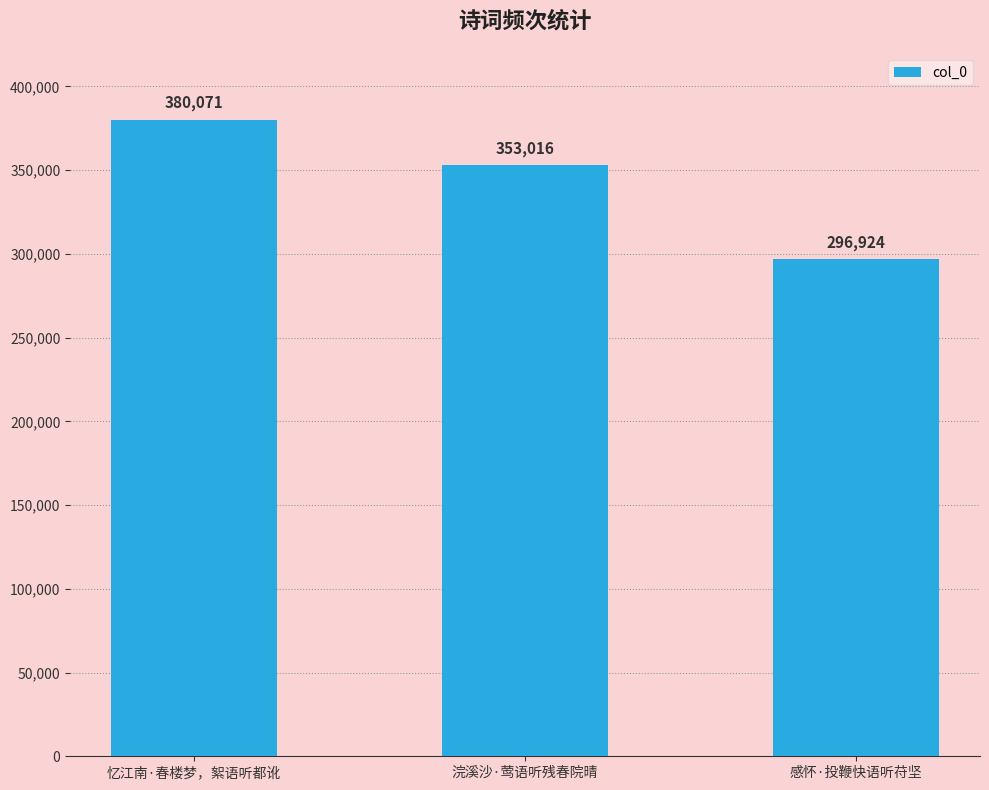

How many bars are there in total?

3